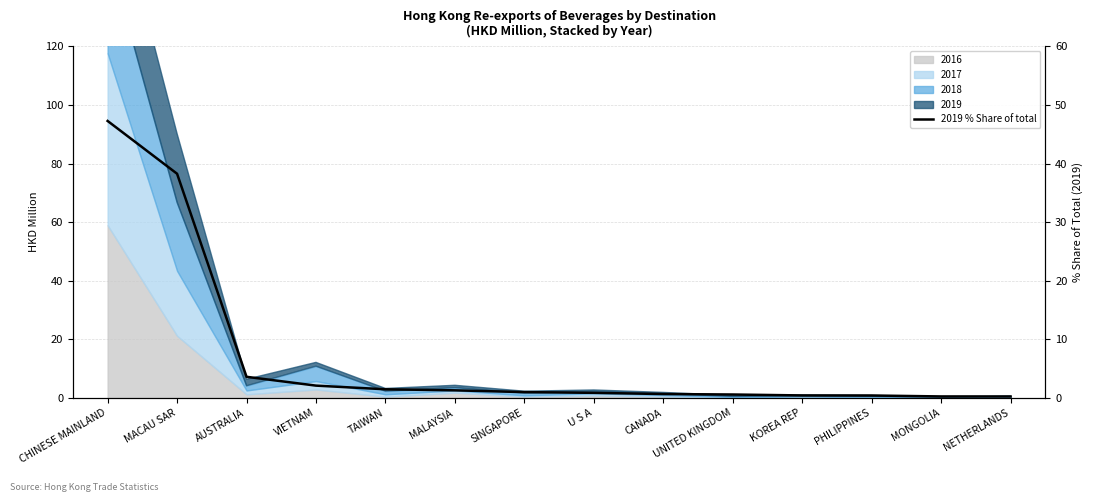

What is the difference between the values at CHINESE MAINLAND and MALAYSIA?

46.0